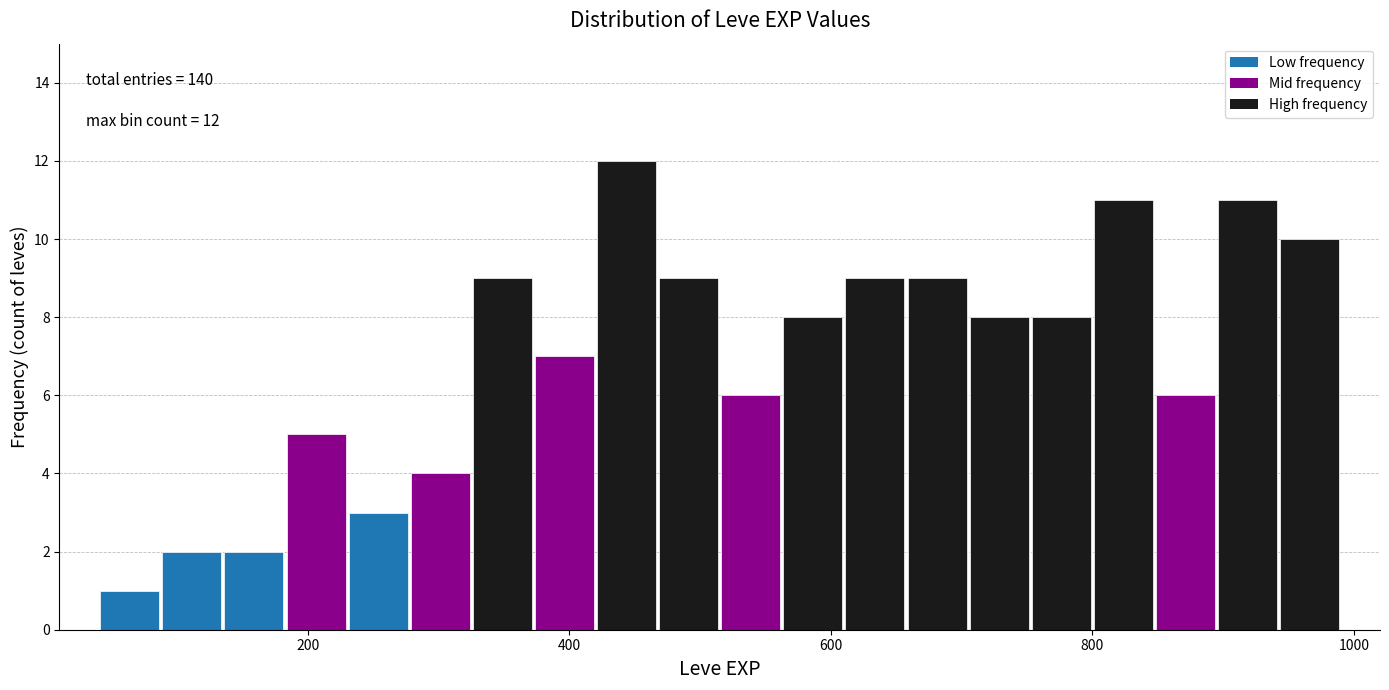

Around what value on the x-axis is the tallest bar? Give the approximate position of its centre, as read against the axis.

440